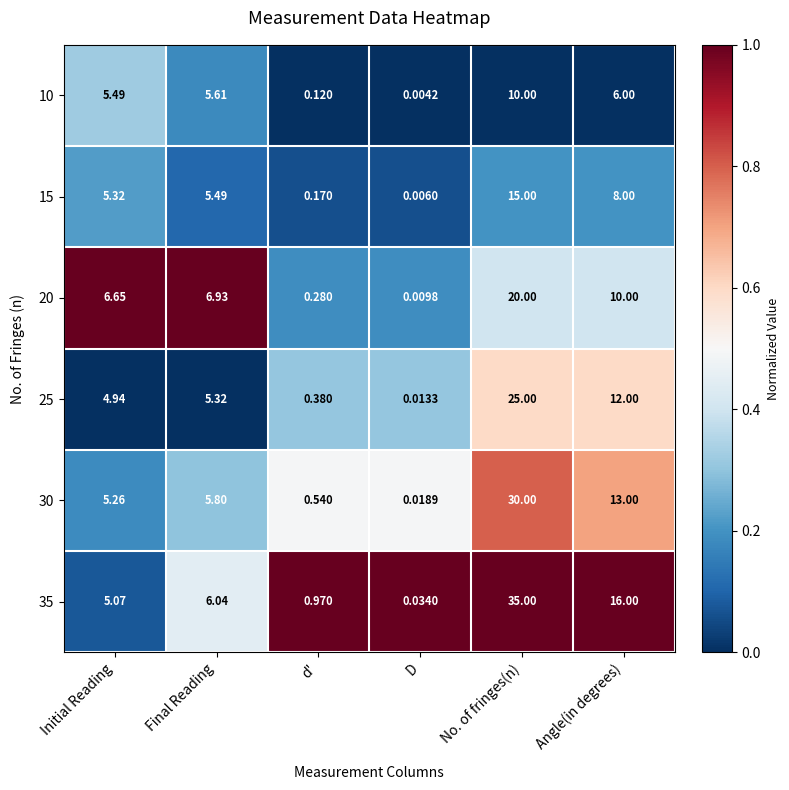

Which category has the lowest value in the 25 series?

D